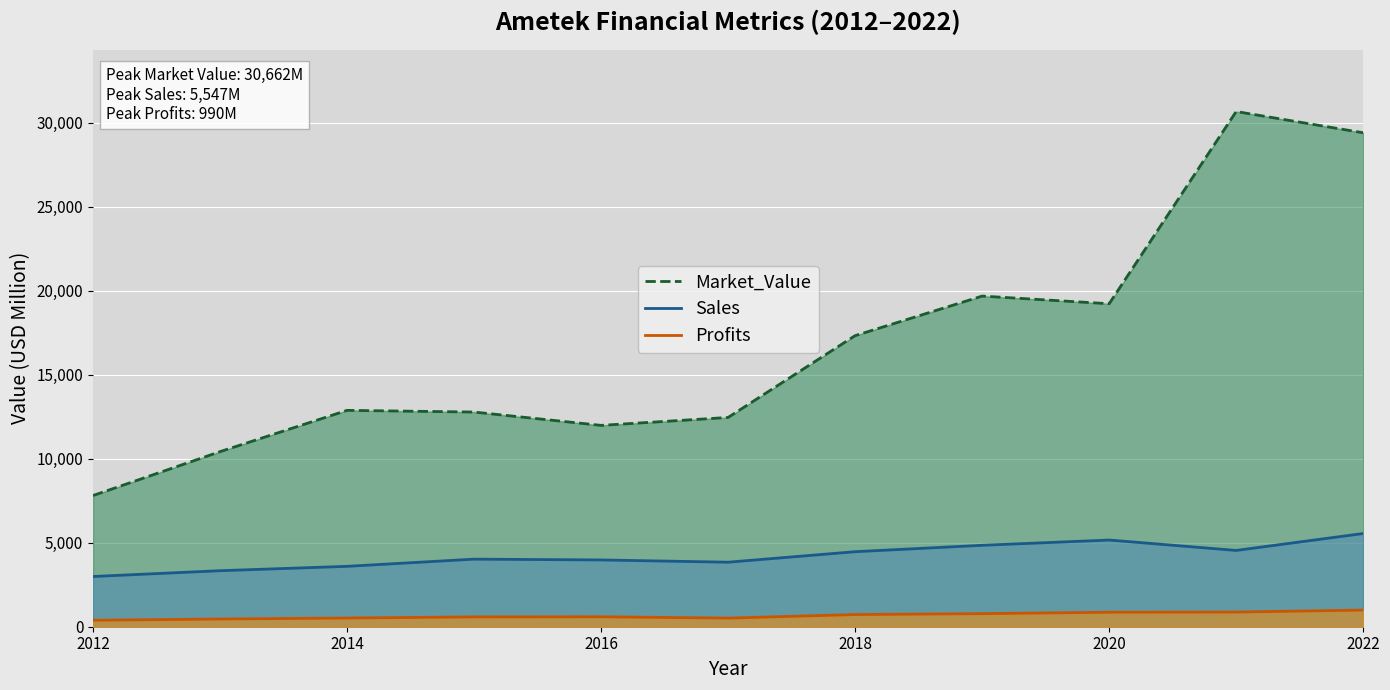

What is the spread (max minus min) of values at 2022?

28407.9